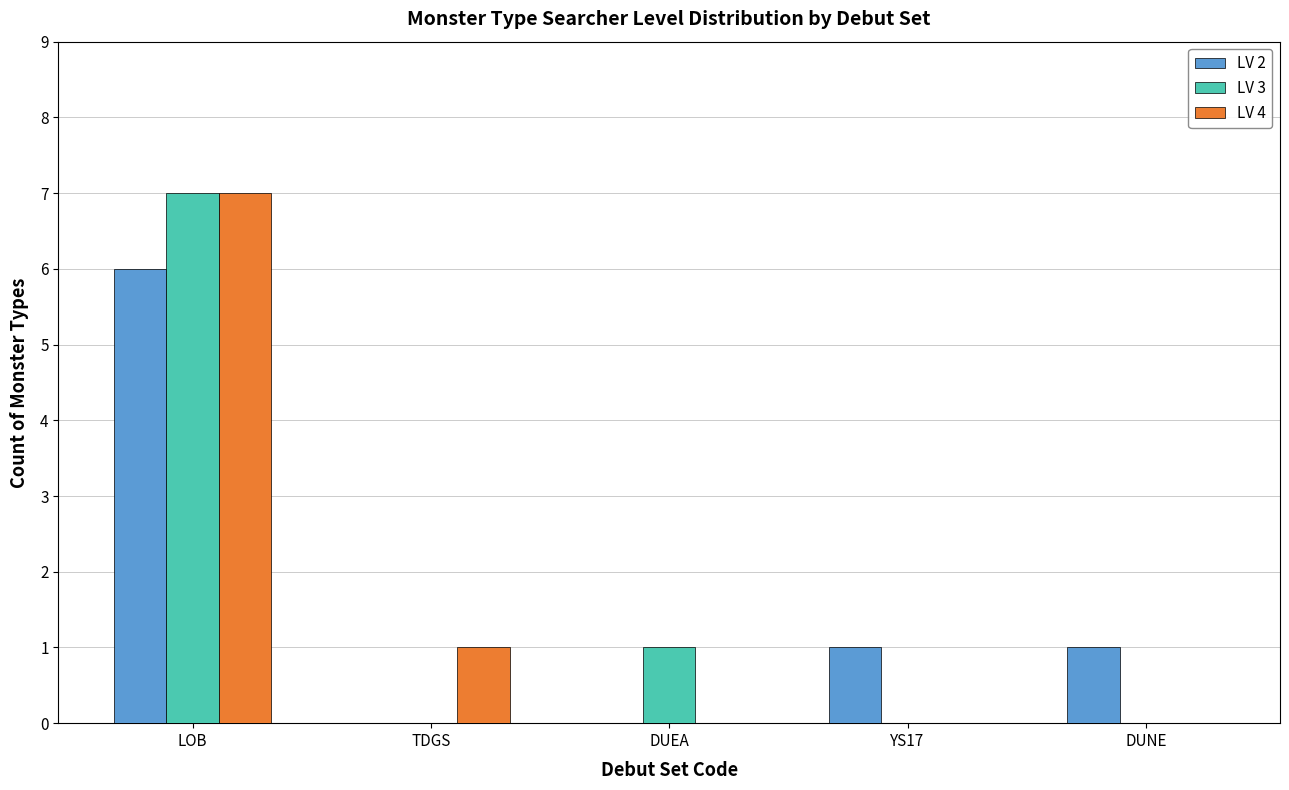

What is the sum of the LV 4 values at LOB and DUNE?

7